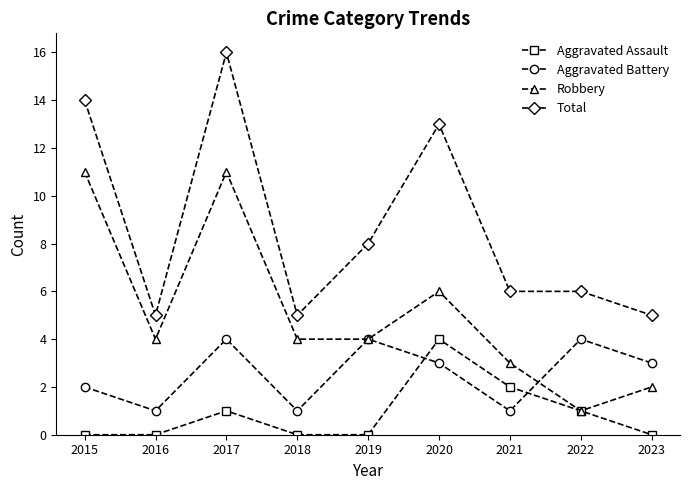

Count the number of data series in this chart.

4